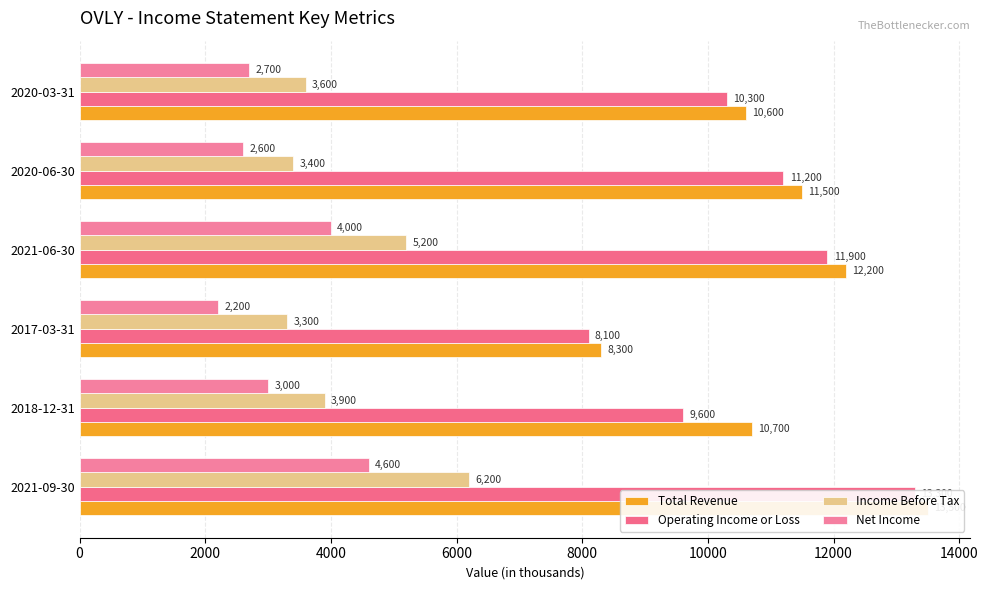

What is the sum of all Net Income values?

19100